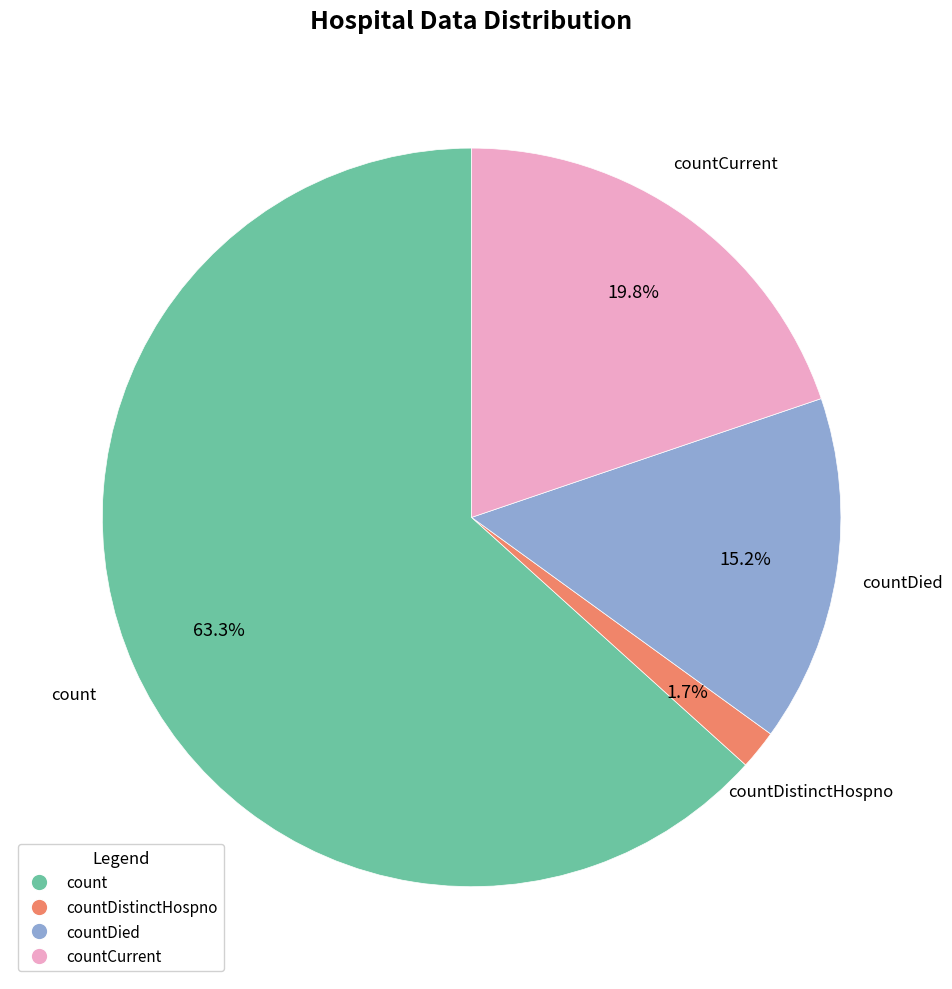

Is there any slice that represents more than half of the pie?

Yes